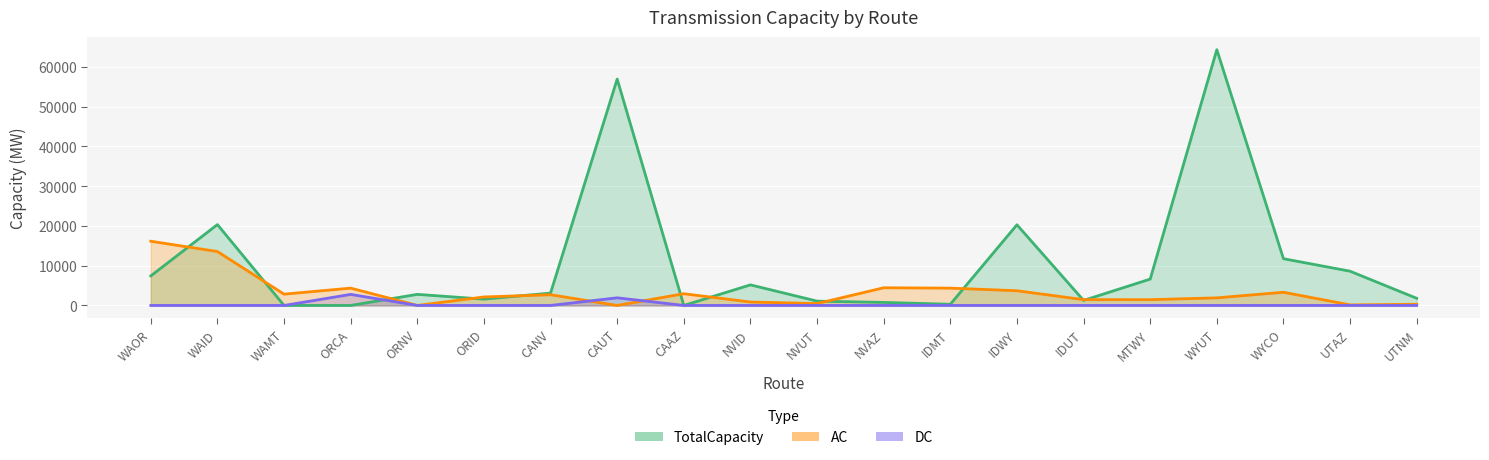

In TotalCapacity, how many points are lower than both neighbors (excluding endpoints)?

4